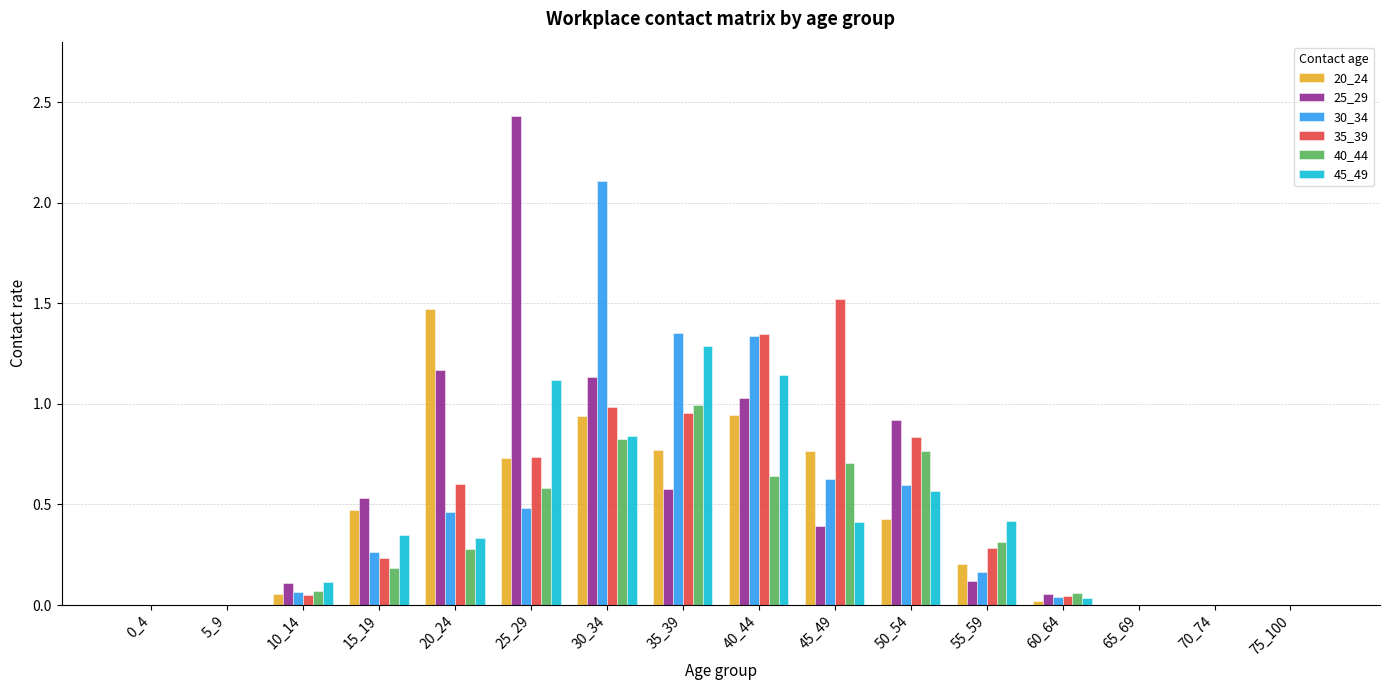

Is the value of 35_39 at 15_19 greater than the value of 30_34 at 35_39?

No